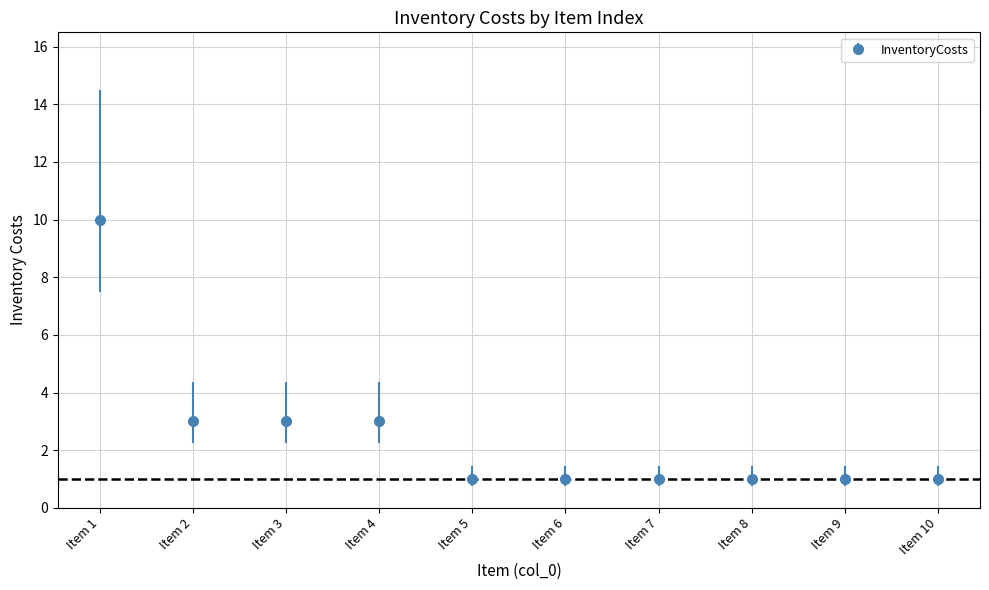

What is the ratio of the value at Item 3 to the value at Item 2?

1.0